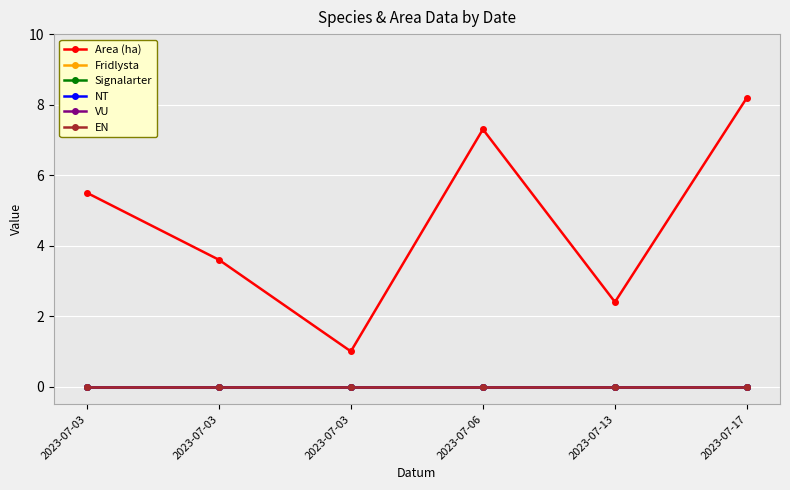

How many lines are shown in the chart?

6